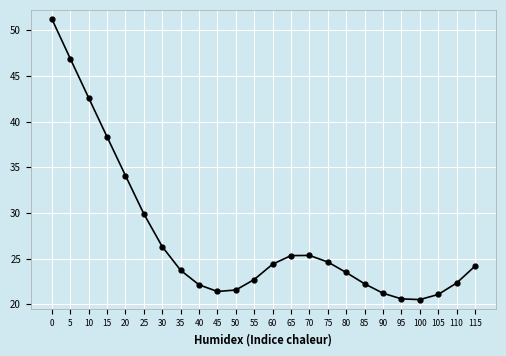

What is the difference between the second highest and minimum values?

26.4